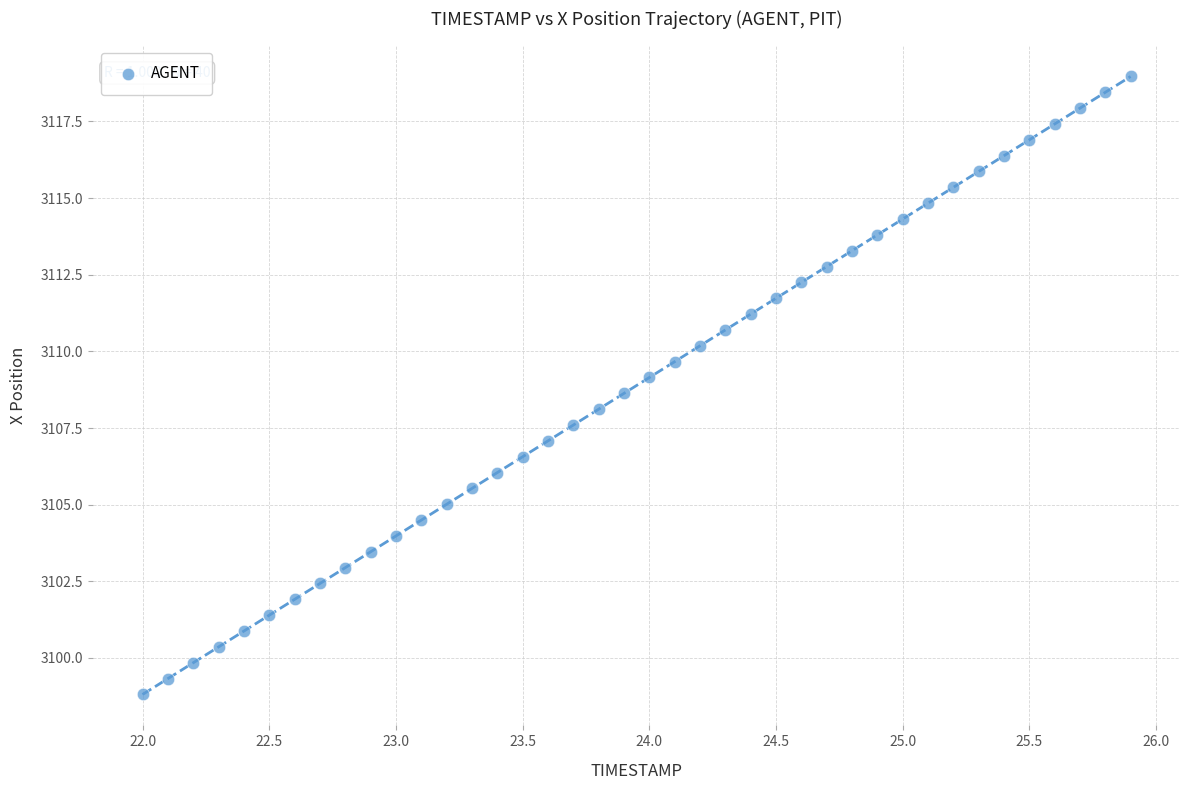

What is the range of X values (max minus min)?

3.9